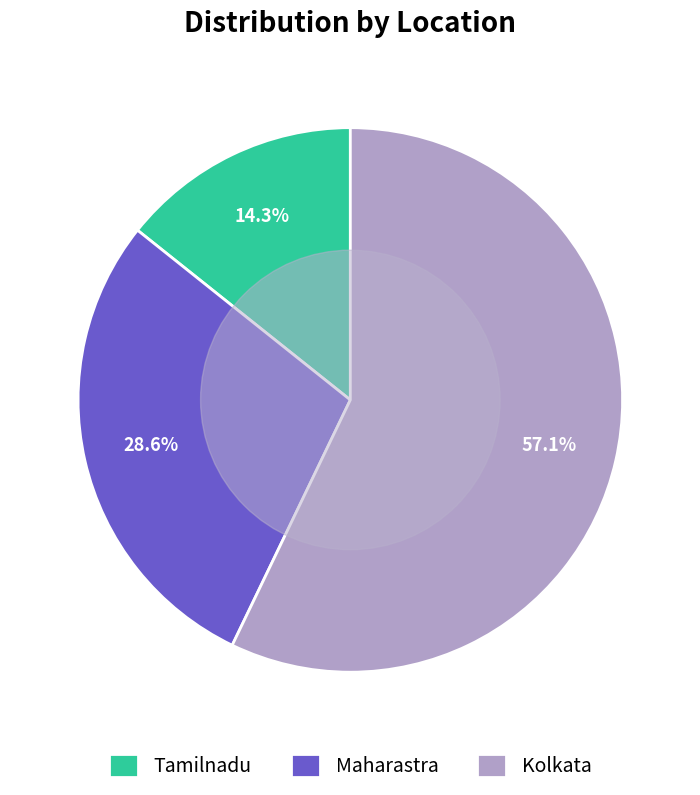

Rank the categories by value from lowest to highest.

Tamilnadu, Maharastra, Kolkata